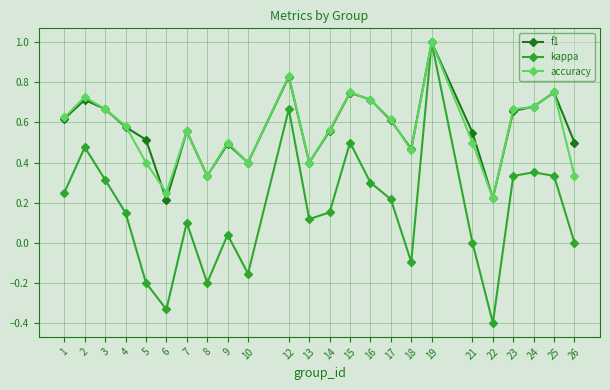

At which category is the sum across all series the highest?

19